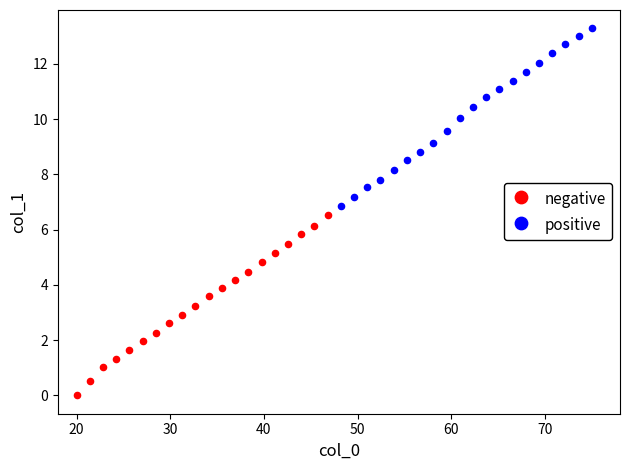

Which series contains the highest Y value?

positive